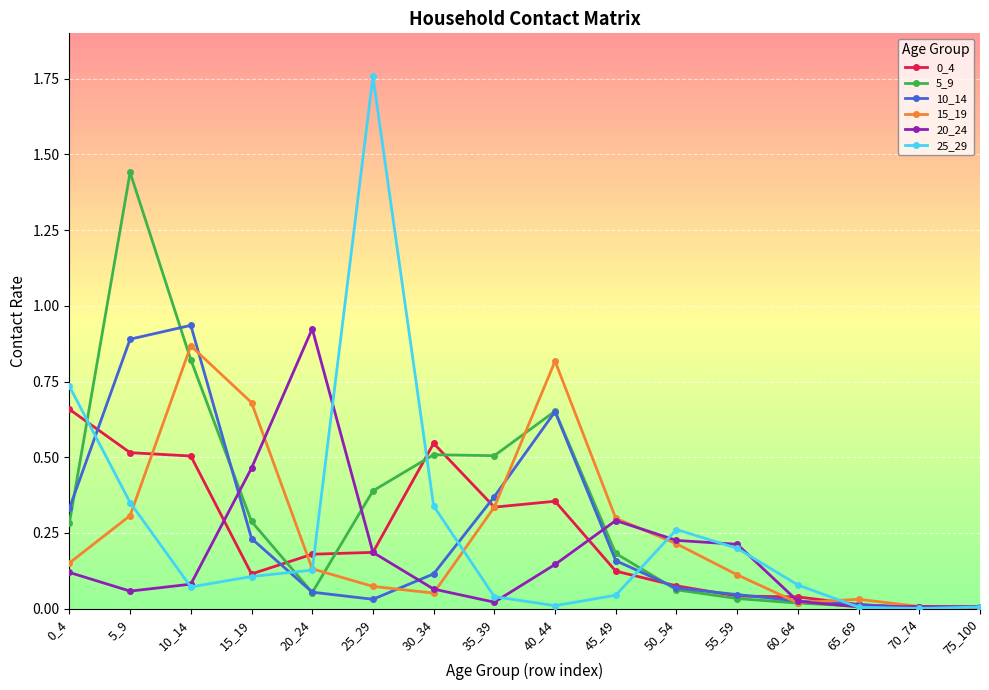

True or false: 5_9 has a value of 0.0 at 75_100.

True